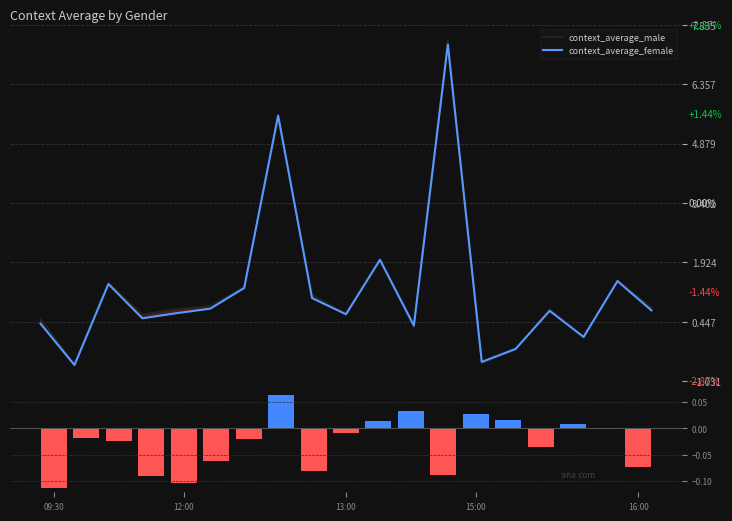

Reading left to right, extract all data points from this chart.

context_average_male: 0.5	-0.6	1.4	0.6	0.8	0.8	1.3	5.5	1.1	0.6	2.0	0.3	7.4	-0.6	-0.2	0.8	0.1	1.5	0.8
context_average_female: 0.4	-0.6	1.4	0.5	0.7	0.8	1.3	5.6	1.0	0.6	2.0	0.4	7.3	-0.5	-0.2	0.7	0.1	1.5	0.7
average_female-male: -0.1	-0.0	-0.0	-0.1	-0.1	-0.1	-0.0	0.1	-0.1	-0.0	0.0	0.0	-0.1	0.0	0.0	-0.0	0.0	-0.0	-0.1